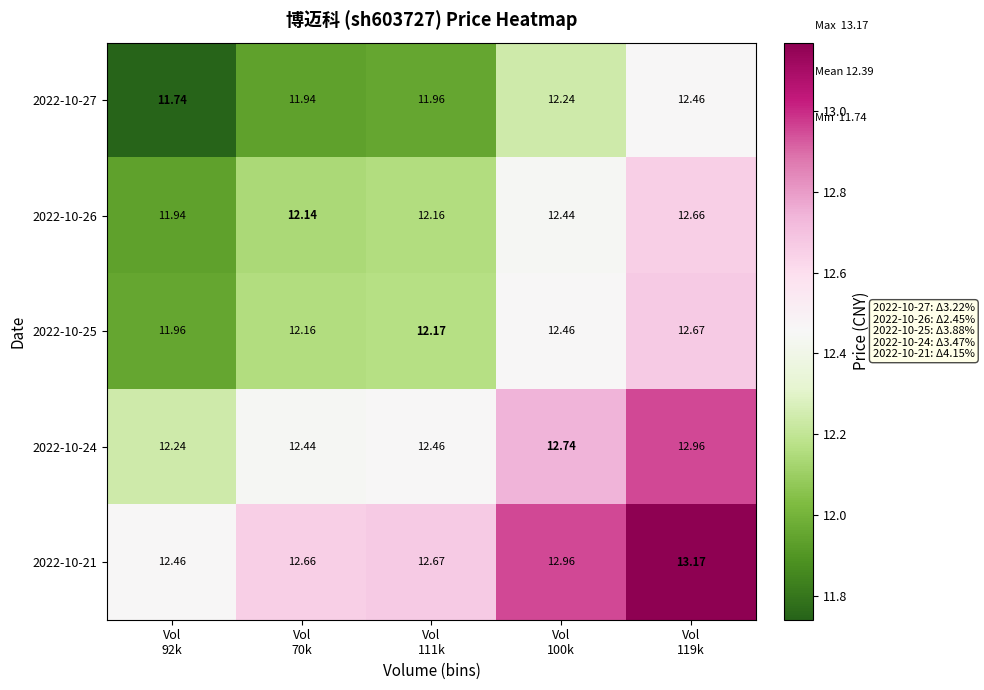

How many data points in 2022-10-26 are less than 12?

1